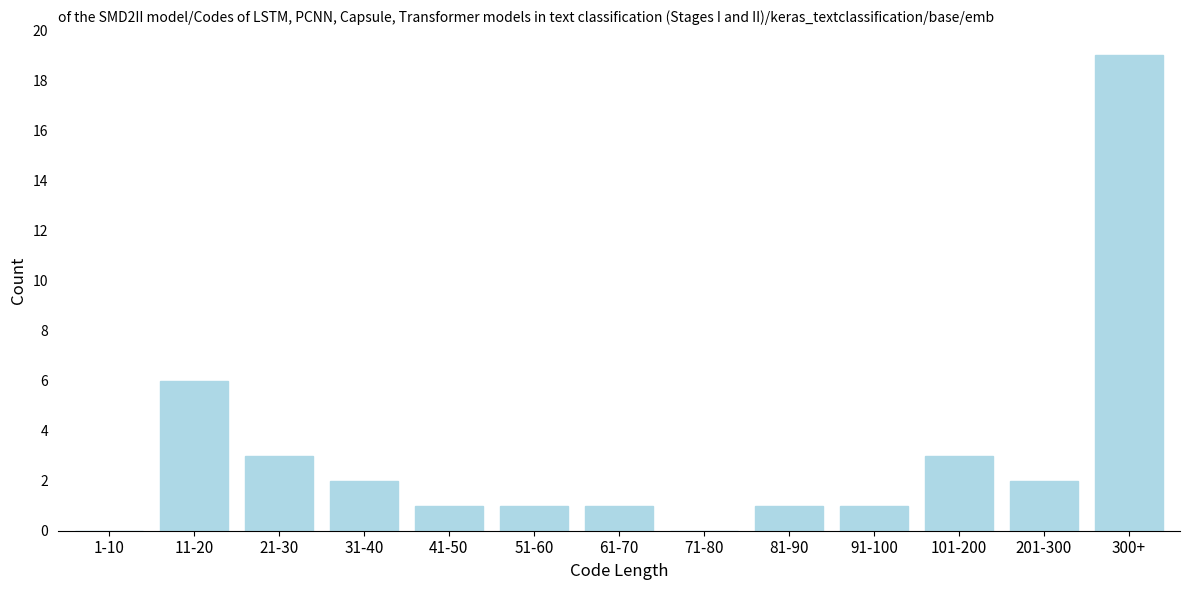

Reading right to left, list all the values displayed in this chart.

300+=19	201-300=2	101-200=3	91-100=1	81-90=1	71-80=0	61-70=1	51-60=1	41-50=1	31-40=2	21-30=3	11-20=6	1-10=0